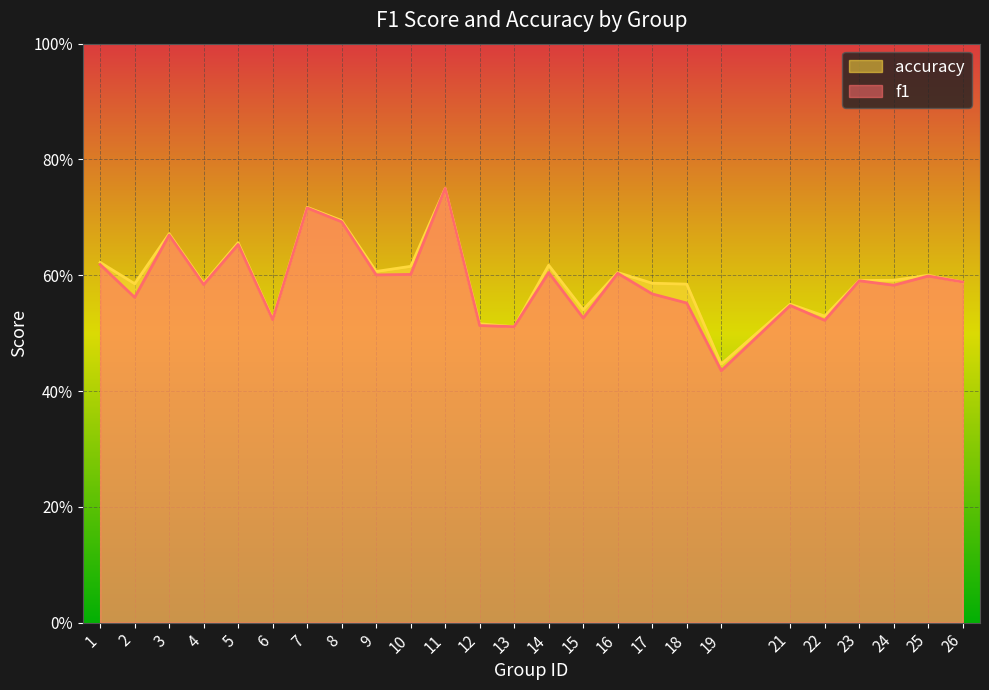

At how many categories does at least one series exceed 0?

25